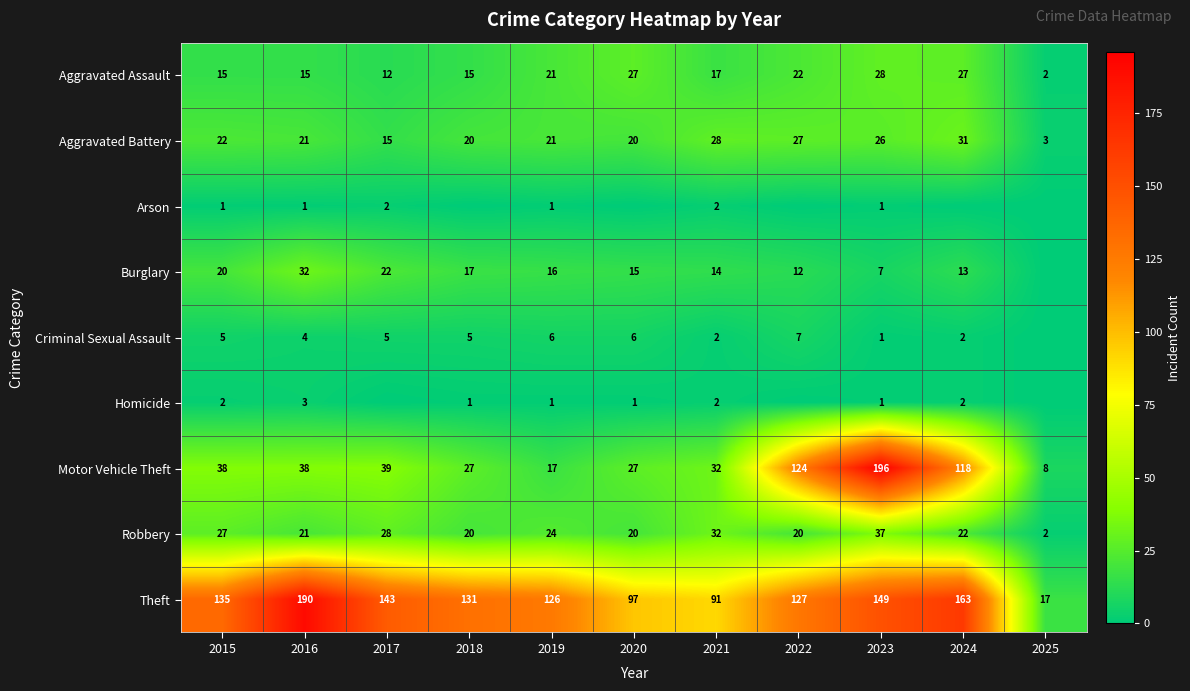

What is the average value of the Aggravated Battery series?

21